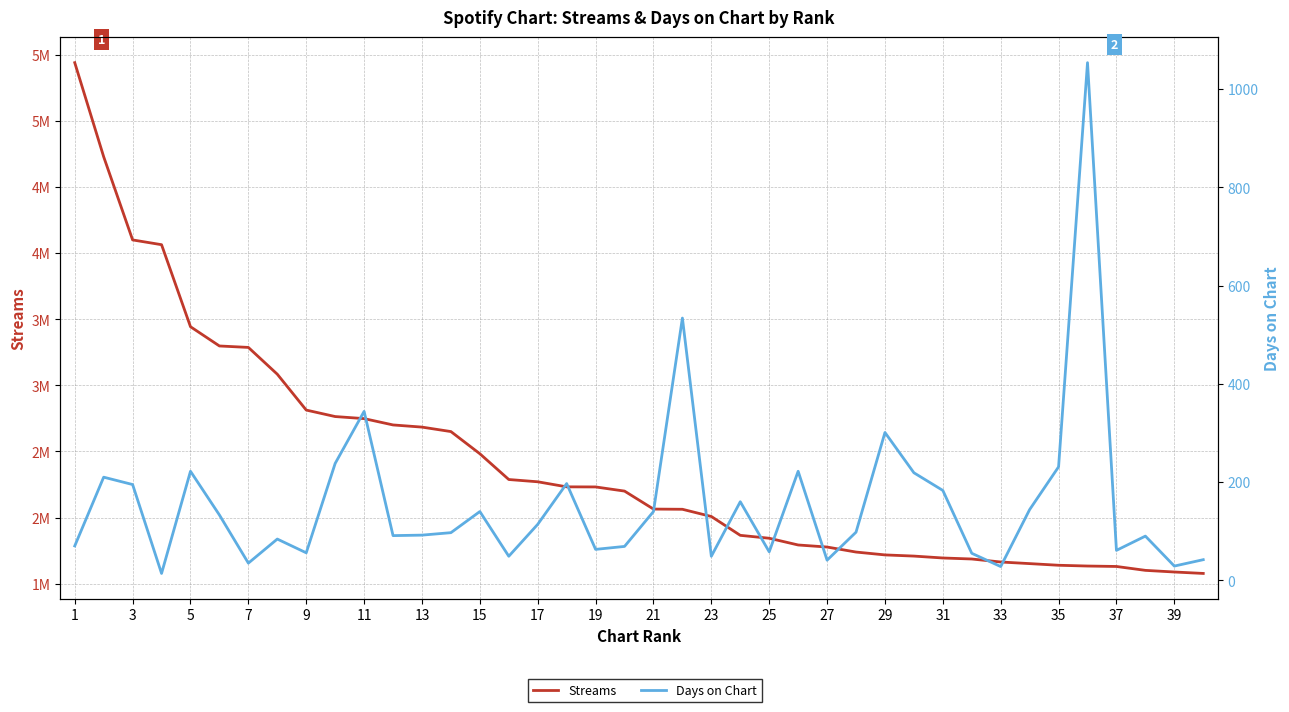

True or false: Days on Chart and Streams intersect in this chart.

False